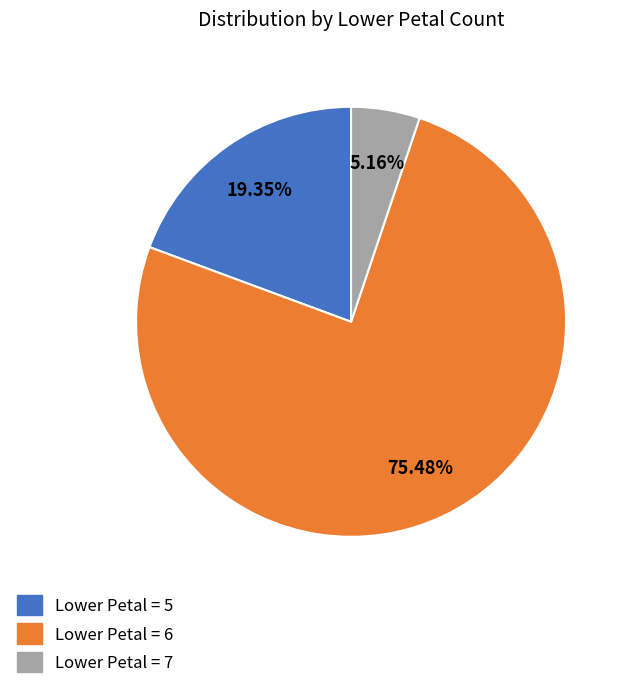

Does Lower Petal = 6 represent more than half of the total?

Yes